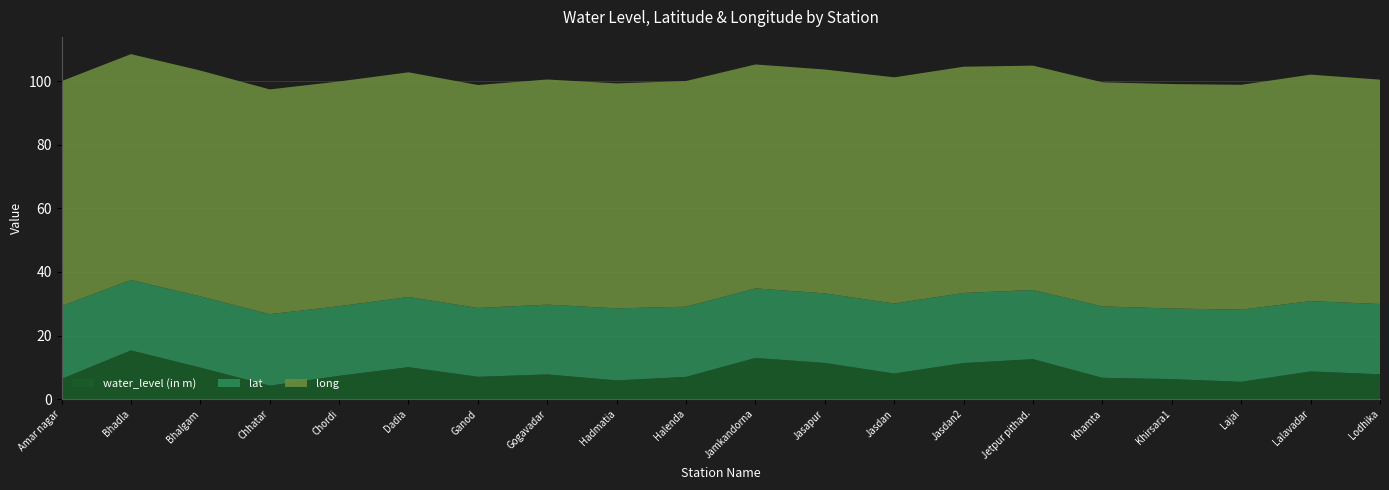

Reading right to left, what are all the values shown in this chart?

water_level (in m): Lodhika=7.8	Lalavadar=8.7	Lajai=5.4	Khirsara1=6.3	Khamta=6.7	Jetpur pithad.=12.6	Jasdan2=11.3	Jasdan=8.0	Jasapur=11.4	Jamkandorna=12.9	Halenda=7.0	Hadmatia=5.9	Gogavadar=7.8	Ganod=7.0	Dadia=10.0	Chordi=7.3	Chhatar=4.2	Bhalgam=9.9	Bhadla=15.3	Amar nagar=6.3
lat: Lodhika=22.1	Lalavadar=22.1	Lajai=22.7	Khirsara1=22.2	Khamta=22.5	Jetpur pithad.=21.8	Jasdan2=22.1	Jasdan=22.0	Jasapur=21.9	Jamkandorna=21.9	Halenda=22.1	Hadmatia=22.7	Gogavadar=22.0	Ganod=21.7	Dadia=22.1	Chordi=21.9	Chhatar=22.5	Bhalgam=22.4	Bhadla=22.2	Amar nagar=22.9
long: Lodhika=70.6	Lalavadar=71.3	Lajai=70.8	Khirsara1=70.7	Khamta=70.5	Jetpur pithad.=70.6	Jasdan2=71.2	Jasdan=71.2	Jasapur=70.5	Jamkandorna=70.5	Halenda=71.0	Hadmatia=70.8	Gogavadar=70.9	Ganod=70.2	Dadia=70.7	Chordi=70.8	Chhatar=70.8	Bhalgam=71.1	Bhadla=71.1	Amar nagar=70.8